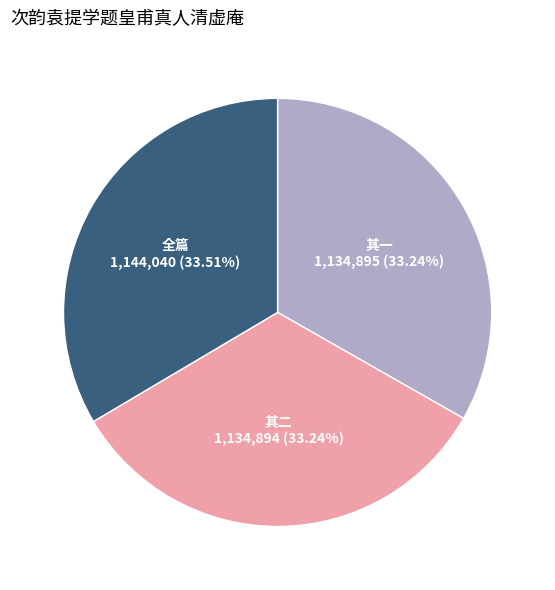

Is there a majority slice in this chart?

No